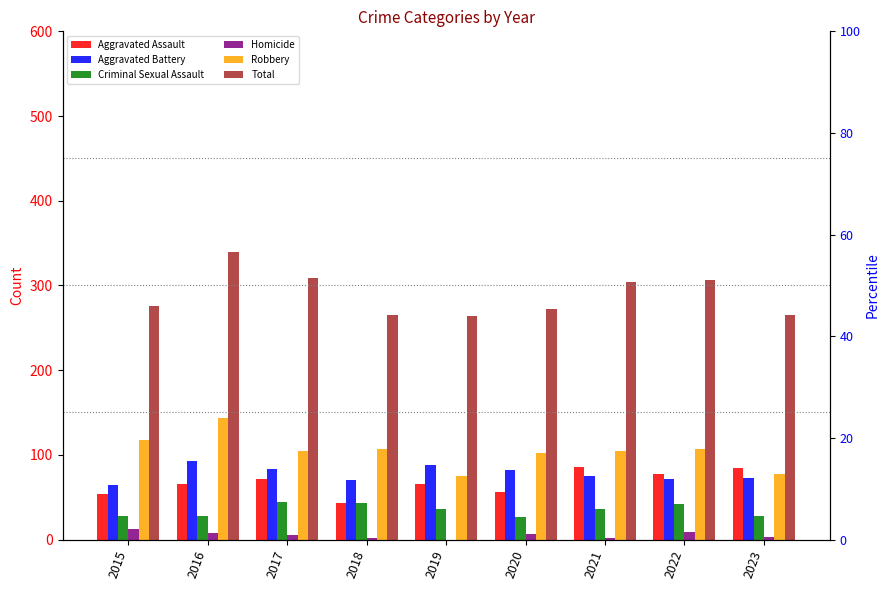

Which series has the largest total across all categories?

Total